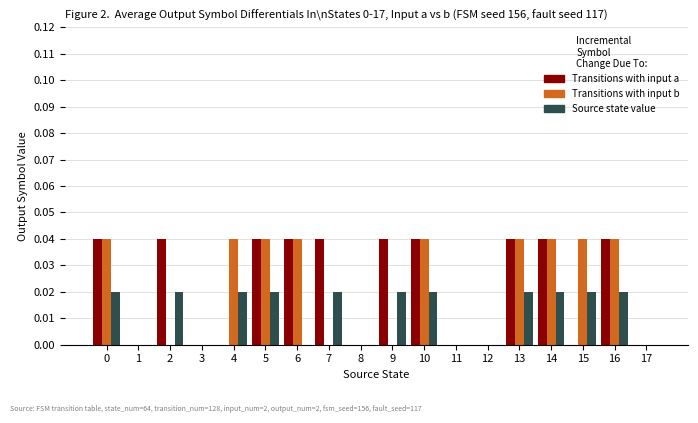

Which series has the largest total across all categories?

Transitions with input a